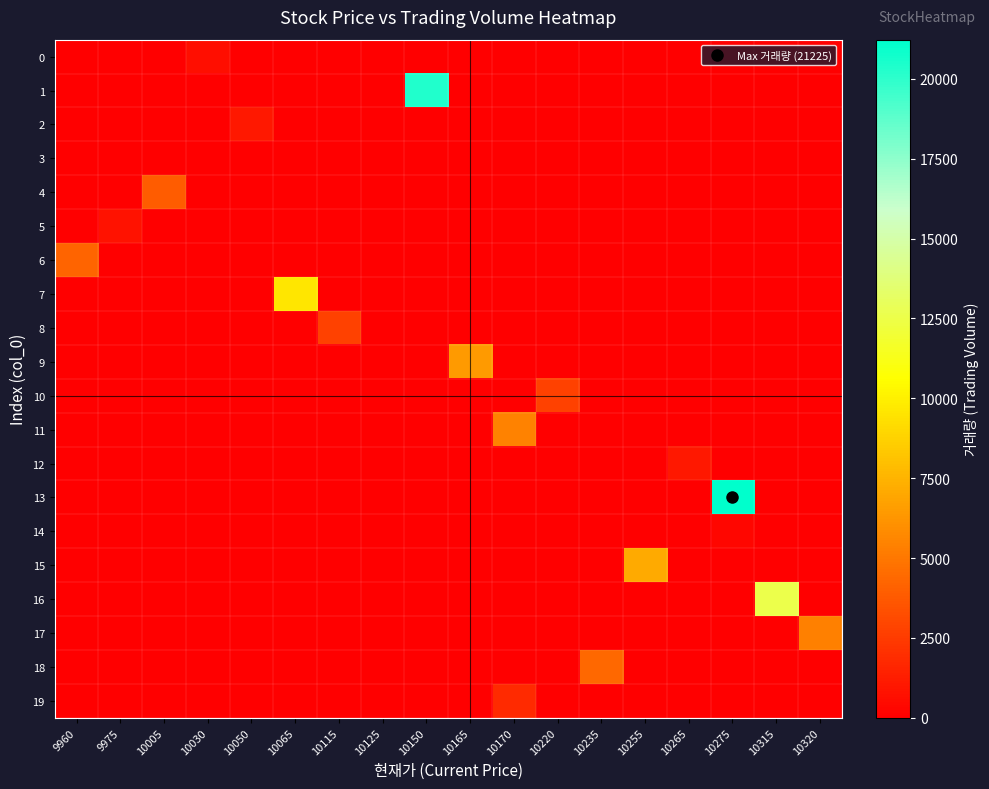

Reading right to left, list all the values displayed in this chart.

0: 10320=0	10315=0	10275=0	10265=0	10255=0	10235=0	10220=0	10170=0	10165=0	10150=0	10125=0	10115=0	10065=0	10050=0	10030=653	10005=0	9975=0	9960=0
1: 10320=0	10315=0	10275=0	10265=0	10255=0	10235=0	10220=0	10170=0	10165=0	10150=20317	10125=0	10115=0	10065=0	10050=0	10030=0	10005=0	9975=0	9960=0
2: 10320=0	10315=0	10275=0	10265=0	10255=0	10235=0	10220=0	10170=0	10165=0	10150=0	10125=0	10115=0	10065=0	10050=1022	10030=0	10005=0	9975=0	9960=0
3: 10320=0	10315=0	10275=0	10265=0	10255=0	10235=0	10220=0	10170=0	10165=0	10150=0	10125=69	10115=0	10065=0	10050=0	10030=0	10005=0	9975=0	9960=0
4: 10320=0	10315=0	10275=0	10265=0	10255=0	10235=0	10220=0	10170=0	10165=0	10150=0	10125=0	10115=0	10065=0	10050=0	10030=0	10005=3824	9975=0	9960=0
5: 10320=0	10315=0	10275=0	10265=0	10255=0	10235=0	10220=0	10170=0	10165=0	10150=0	10125=0	10115=0	10065=0	10050=0	10030=0	10005=0	9975=772	9960=0
6: 10320=0	10315=0	10275=0	10265=0	10255=0	10235=0	10220=0	10170=0	10165=0	10150=0	10125=0	10115=0	10065=0	10050=0	10030=0	10005=0	9975=0	9960=4204
7: 10320=0	10315=0	10275=0	10265=0	10255=0	10235=0	10220=0	10170=0	10165=0	10150=0	10125=0	10115=0	10065=9575	10050=0	10030=0	10005=0	9975=0	9960=0
8: 10320=0	10315=0	10275=0	10265=0	10255=0	10235=0	10220=0	10170=0	10165=0	10150=0	10125=0	10115=2795	10065=0	10050=0	10030=0	10005=0	9975=0	9960=0
9: 10320=0	10315=0	10275=0	10265=0	10255=0	10235=0	10220=0	10170=0	10165=6414	10150=0	10125=0	10115=0	10065=0	10050=0	10030=0	10005=0	9975=0	9960=0
10: 10320=0	10315=0	10275=0	10265=0	10255=0	10235=0	10220=2769	10170=0	10165=0	10150=0	10125=0	10115=0	10065=0	10050=0	10030=0	10005=0	9975=0	9960=0
11: 10320=0	10315=0	10275=0	10265=0	10255=0	10235=0	10220=0	10170=5401	10165=0	10150=0	10125=0	10115=0	10065=0	10050=0	10030=0	10005=0	9975=0	9960=0
12: 10320=0	10315=0	10275=0	10265=1050	10255=0	10235=0	10220=0	10170=0	10165=0	10150=0	10125=0	10115=0	10065=0	10050=0	10030=0	10005=0	9975=0	9960=0
13: 10320=0	10315=0	10275=21225	10265=0	10255=0	10235=0	10220=0	10170=0	10165=0	10150=0	10125=0	10115=0	10065=0	10050=0	10030=0	10005=0	9975=0	9960=0
14: 10320=0	10315=0	10275=319	10265=0	10255=0	10235=0	10220=0	10170=0	10165=0	10150=0	10125=0	10115=0	10065=0	10050=0	10030=0	10005=0	9975=0	9960=0
15: 10320=0	10315=0	10275=0	10265=0	10255=7092	10235=0	10220=0	10170=0	10165=0	10150=0	10125=0	10115=0	10065=0	10050=0	10030=0	10005=0	9975=0	9960=0
16: 10320=0	10315=12579	10275=0	10265=0	10255=0	10235=0	10220=0	10170=0	10165=0	10150=0	10125=0	10115=0	10065=0	10050=0	10030=0	10005=0	9975=0	9960=0
17: 10320=5346	10315=0	10275=0	10265=0	10255=0	10235=0	10220=0	10170=0	10165=0	10150=0	10125=0	10115=0	10065=0	10050=0	10030=0	10005=0	9975=0	9960=0
18: 10320=0	10315=0	10275=0	10265=0	10255=0	10235=4357	10220=0	10170=0	10165=0	10150=0	10125=0	10115=0	10065=0	10050=0	10030=0	10005=0	9975=0	9960=0
19: 10320=0	10315=0	10275=0	10265=0	10255=0	10235=0	10220=0	10170=1809	10165=0	10150=0	10125=0	10115=0	10065=0	10050=0	10030=0	10005=0	9975=0	9960=0